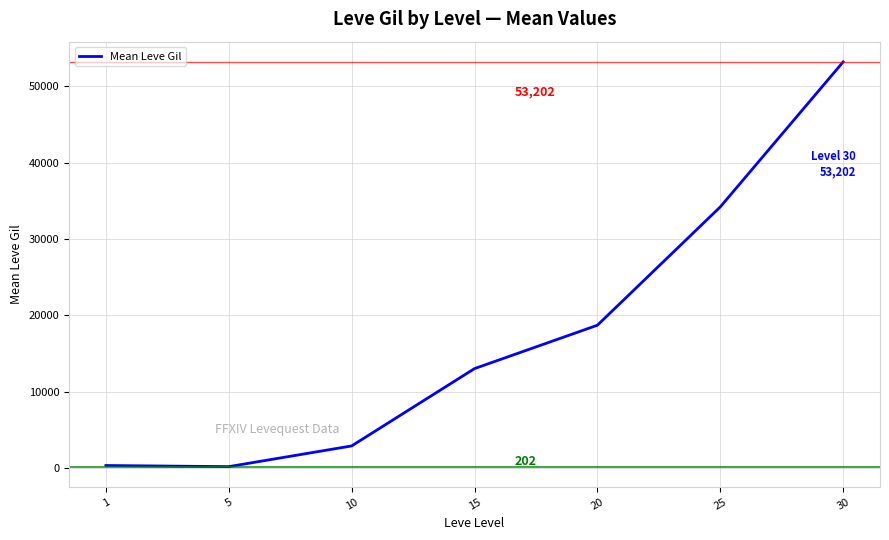

Count the number of data series in this chart.

1